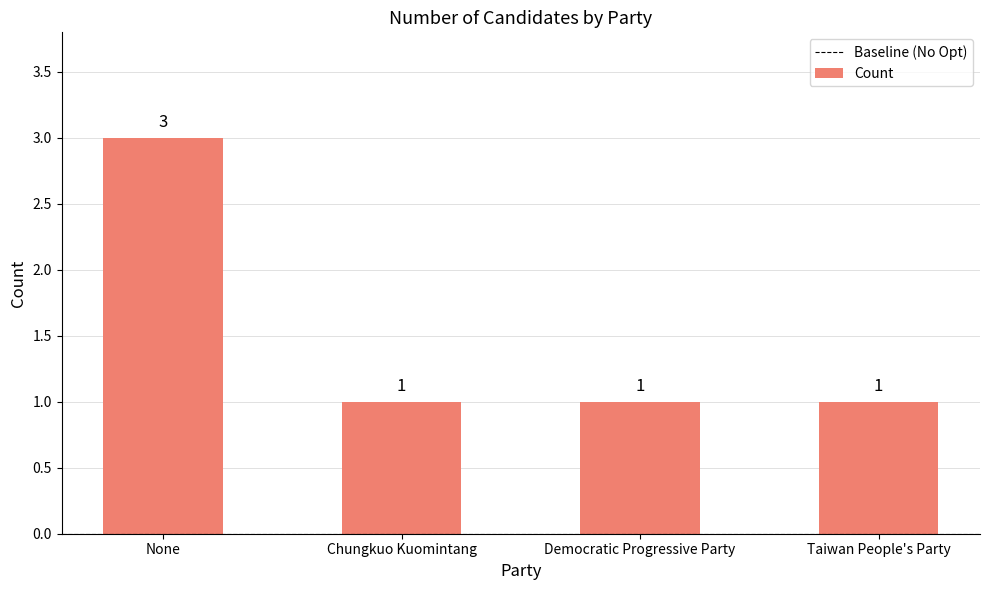

Does the chart contain any negative values?

No